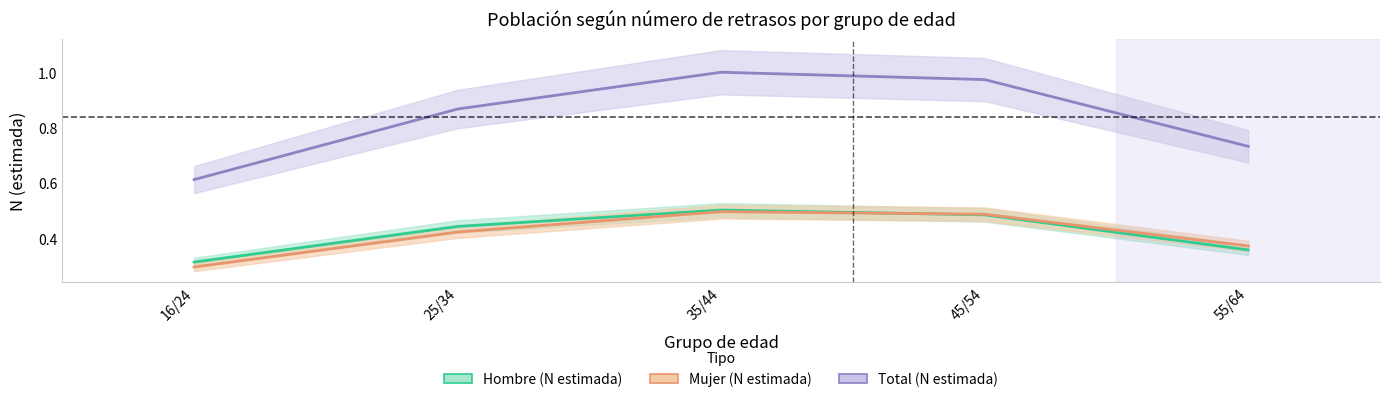

What is the value of the Mujer (N estimada) point at the 3rd from the left?

0.5